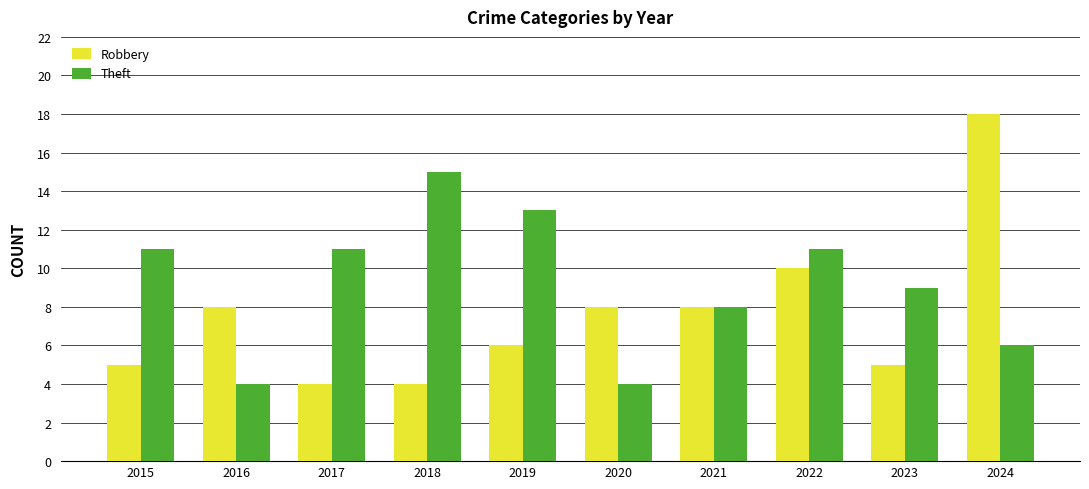

Is the value of Robbery at 2018 greater than the value of Theft at 2015?

No